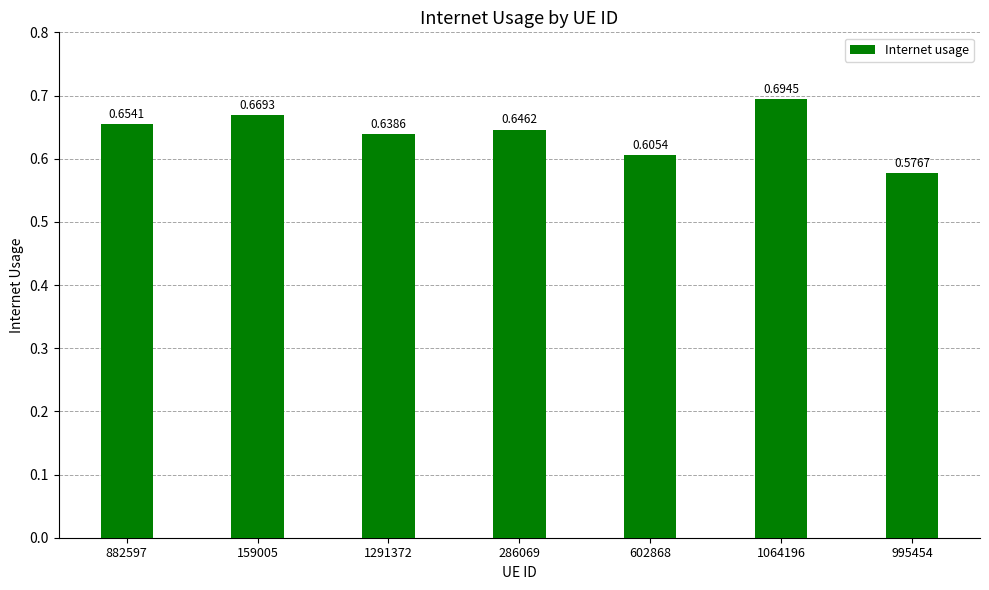

How many bars are there in total?

7